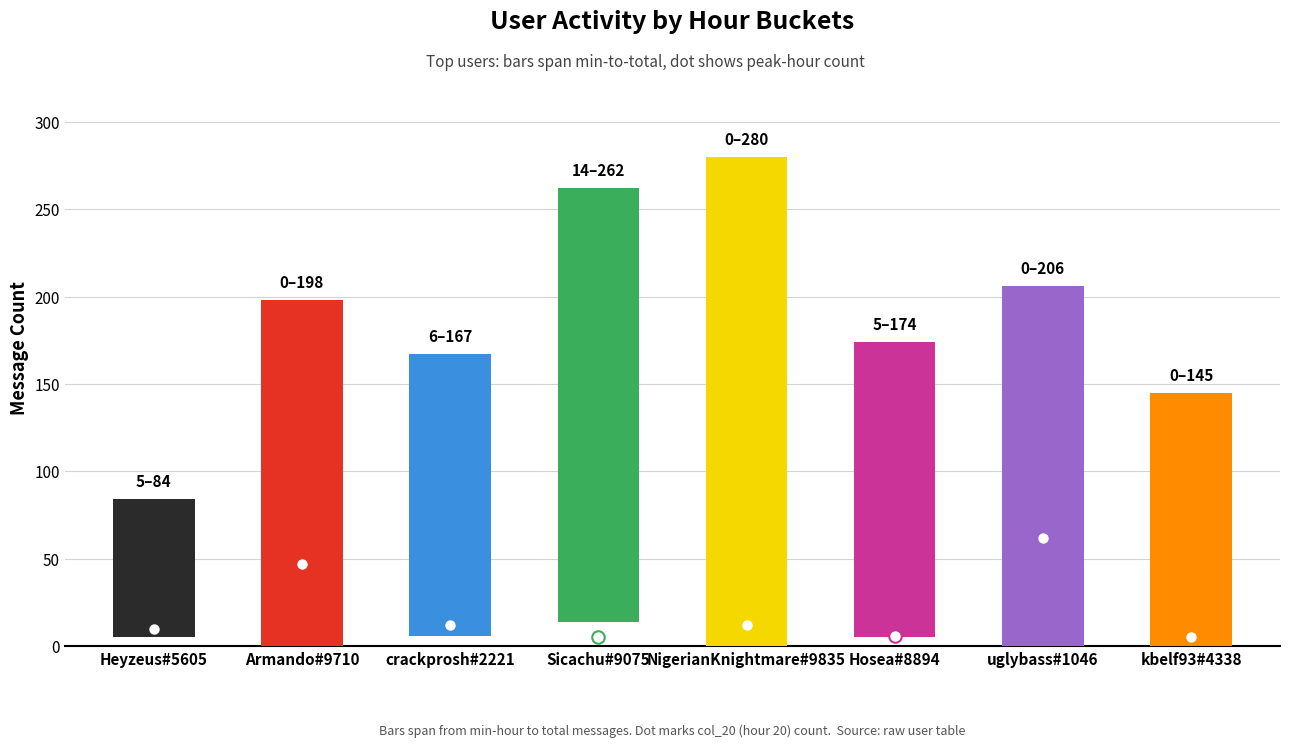

The col_20 series shows 9 at kbelf93#4338. True or false?

False